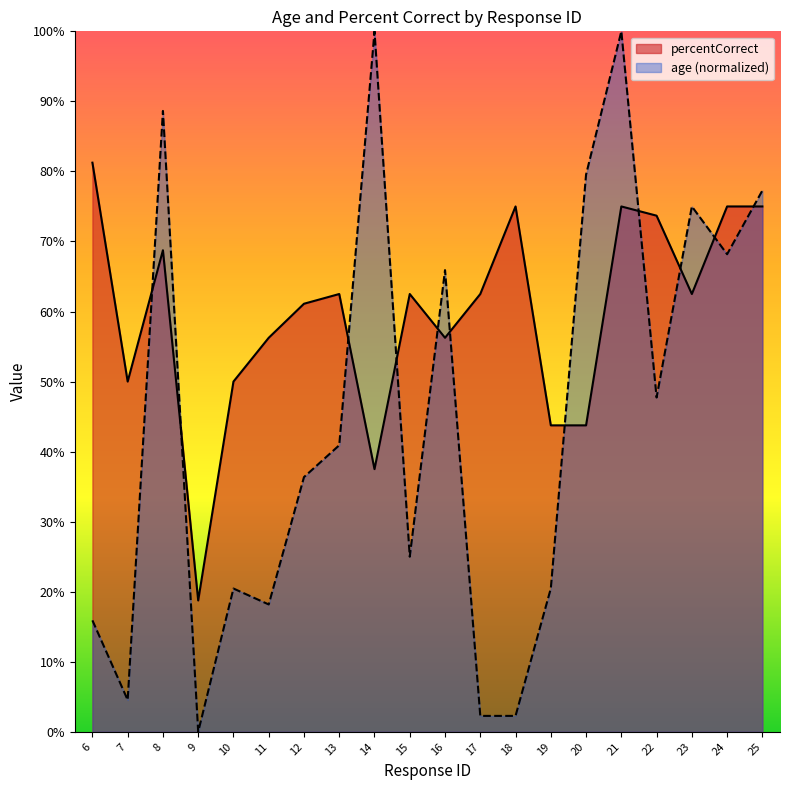

Reading left to right, extract all data points from this chart.

percentCorrect: 6=0.8	7=0.5	8=0.7	9=0.2	10=0.5	11=0.6	12=0.6	13=0.6	14=0.4	15=0.6	16=0.6	17=0.6	18=0.8	19=0.4	20=0.4	21=0.8	22=0.7	23=0.6	24=0.8	25=0.8
age: 6=0.2	7=0.0	8=0.9	9=0.0	10=0.2	11=0.2	12=0.4	13=0.4	14=1.0	15=0.2	16=0.7	17=0.0	18=0.0	19=0.2	20=0.8	21=1.0	22=0.5	23=0.8	24=0.7	25=0.8